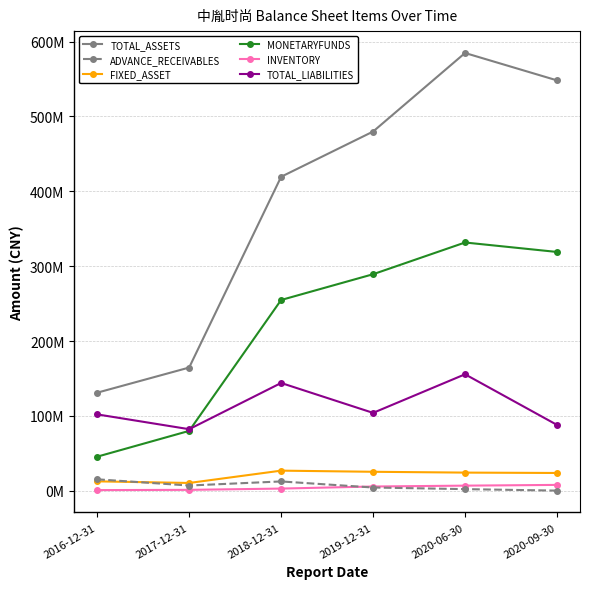

What position from the right is 2018-12-31?

4